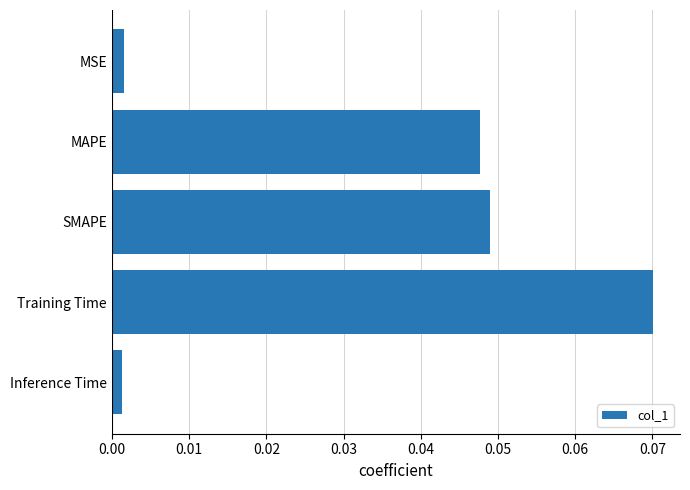

What is the change in value from MSE to Training Time?

+0.1